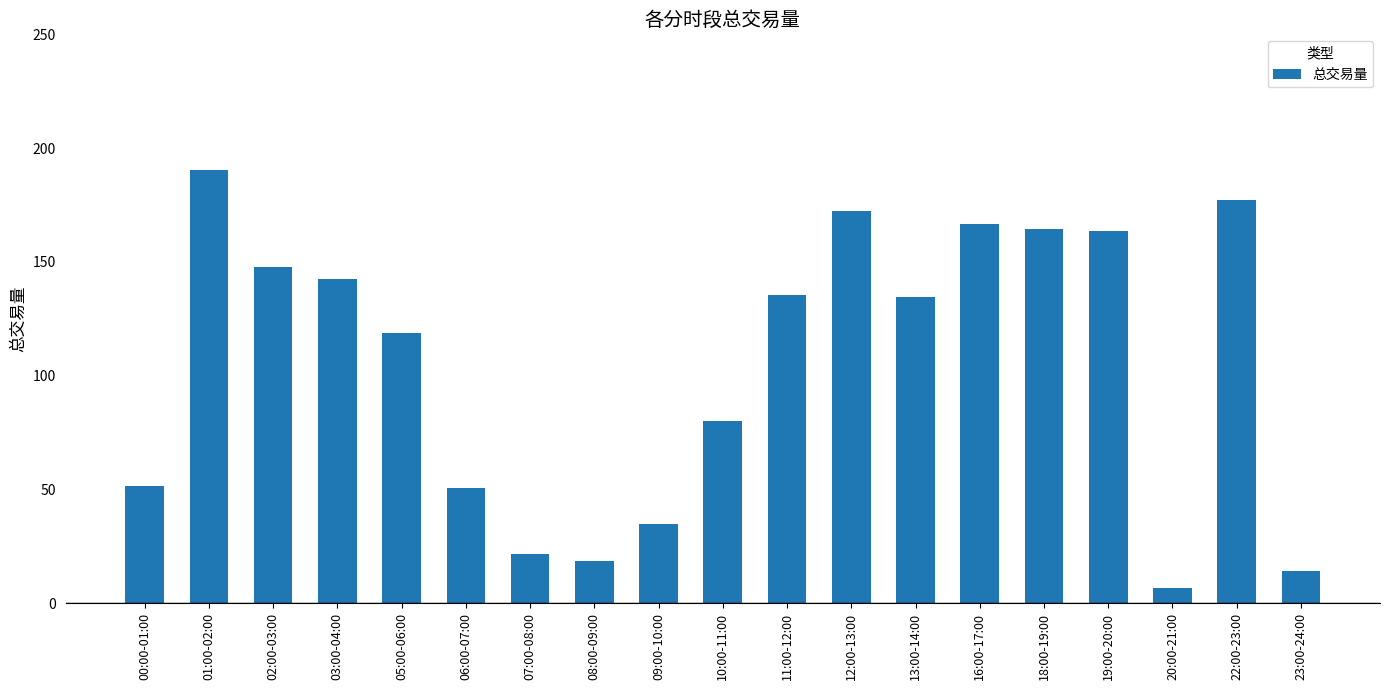

What is the greatest value displayed?

190.5